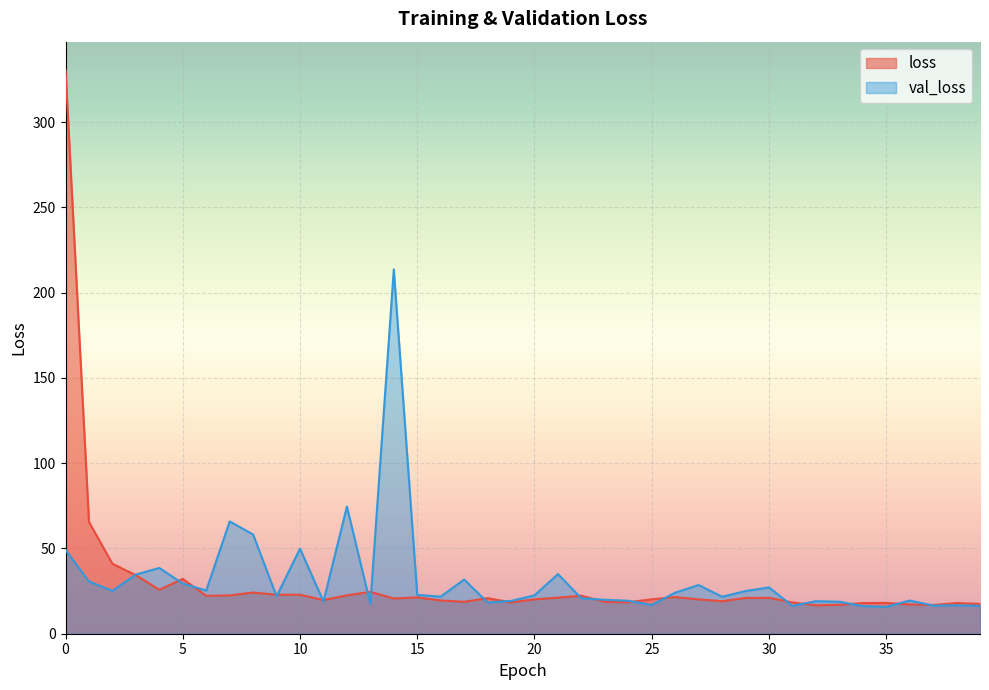

At which category does val_loss reach its first local valley?

2